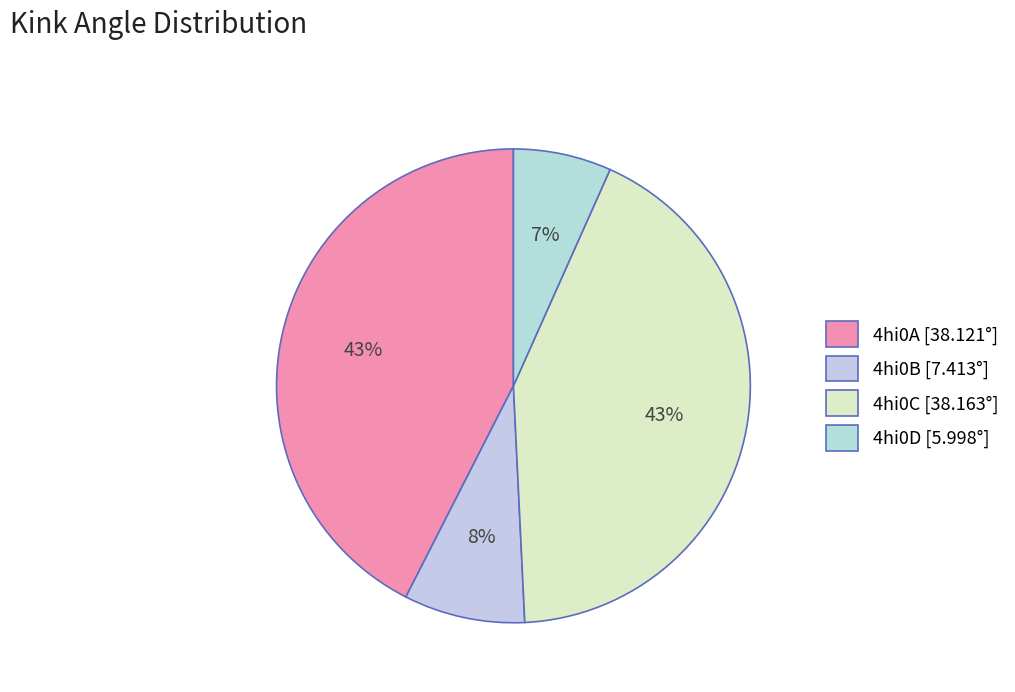

How many segments does this pie chart have?

4